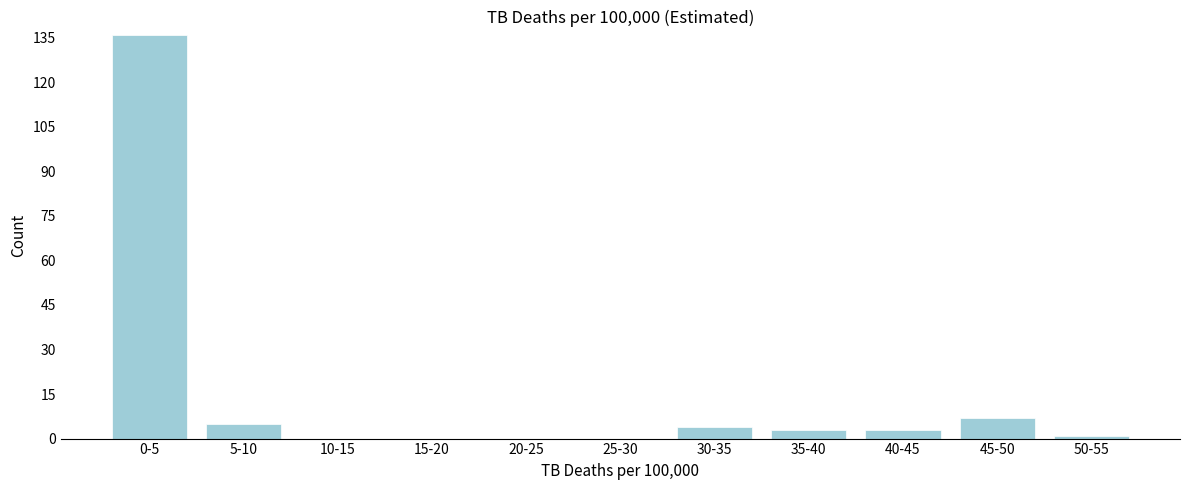

Reading left to right, list all the values displayed in this chart.

0-5=136	5-10=5	10-15=0	15-20=0	20-25=0	25-30=0	30-35=4	35-40=3	40-45=3	45-50=7	50-55=1